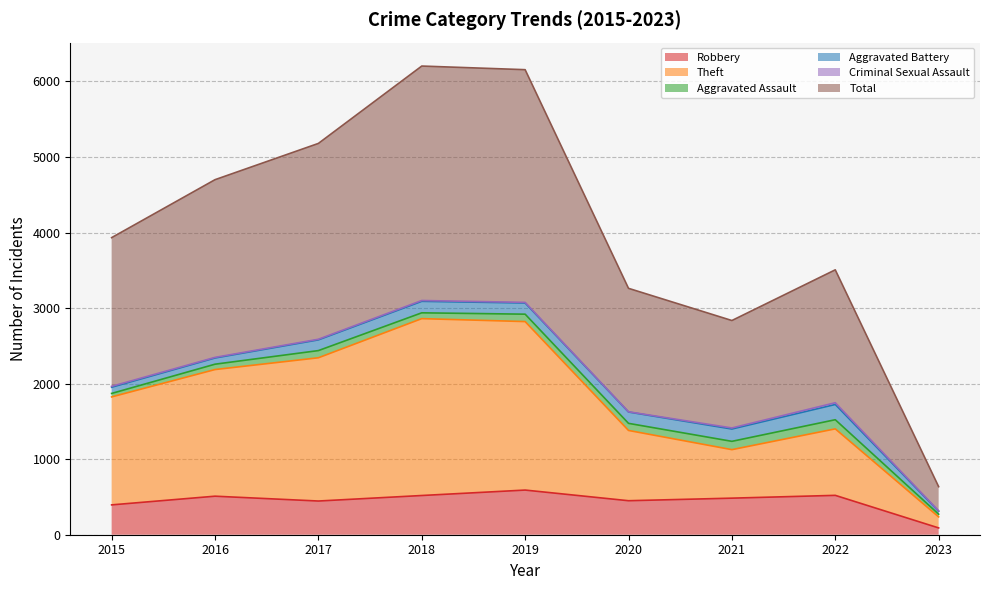

Count the number of categories in the chart.

9